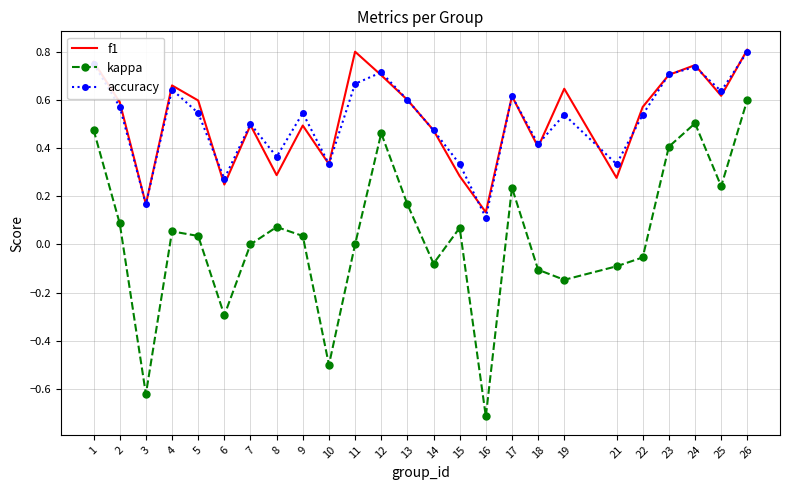

At which label does accuracy reach its peak?

26